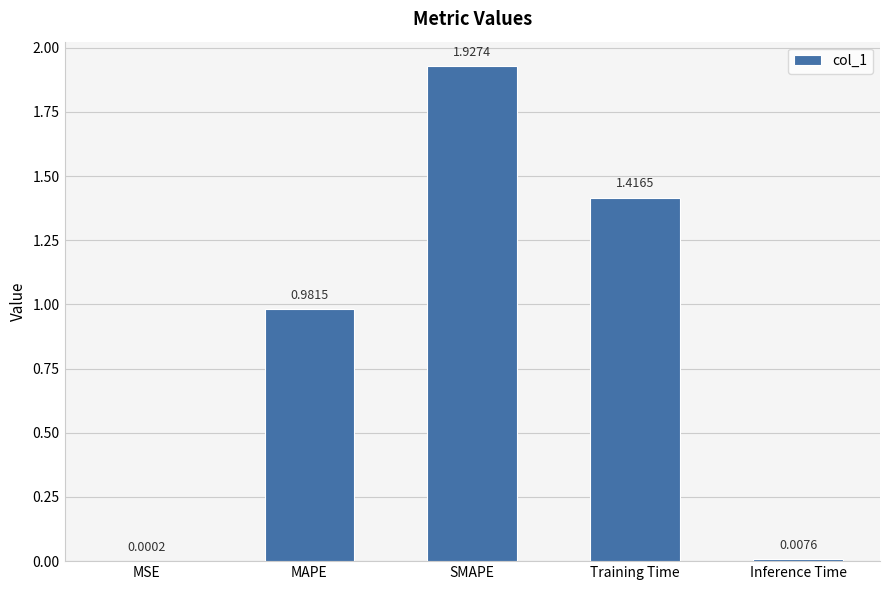

At which category does the chart reach its peak across all series?

SMAPE